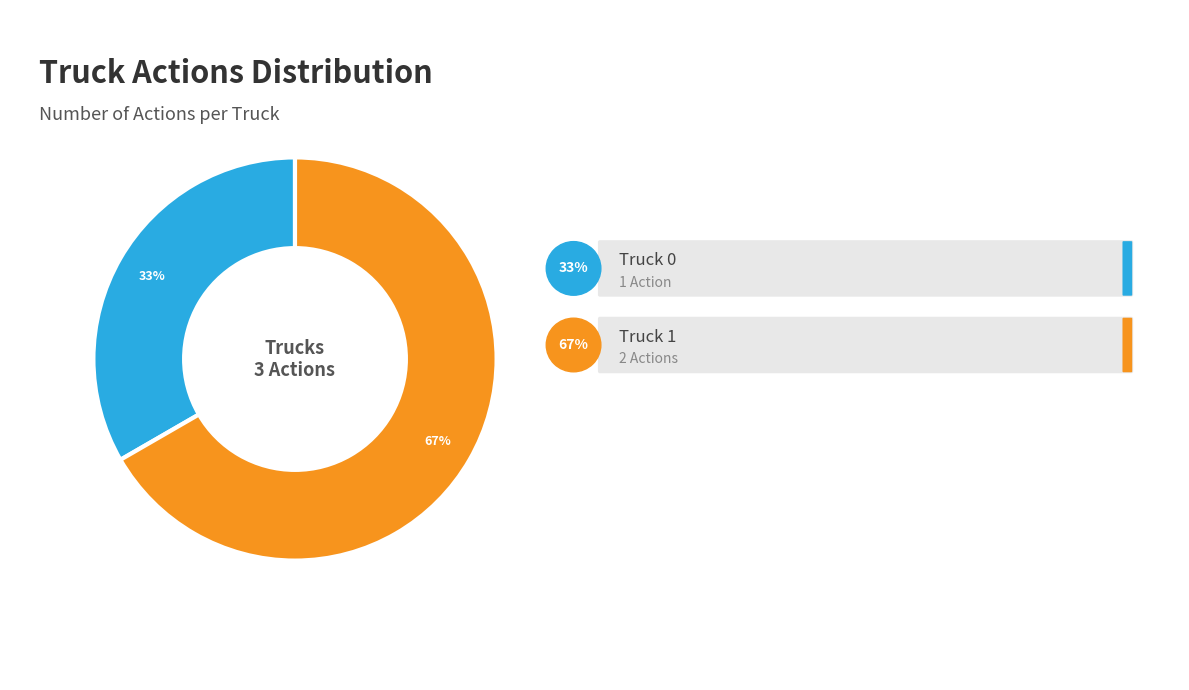

Approximately how many times larger is the value at Truck 0 compared to Truck 1?

0.5